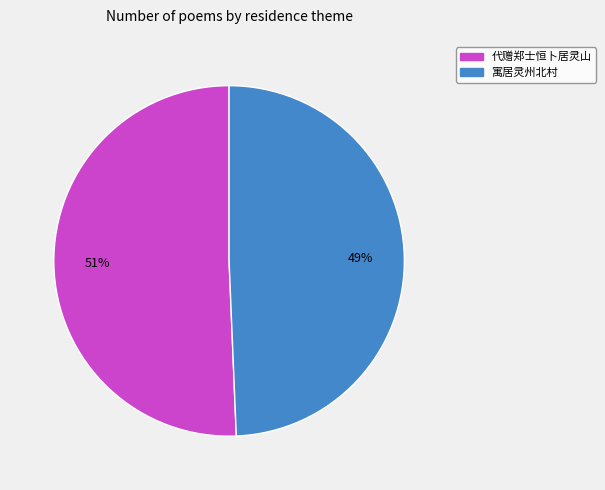

Which category accounts for the majority?

代赠郑士恒卜居灵山